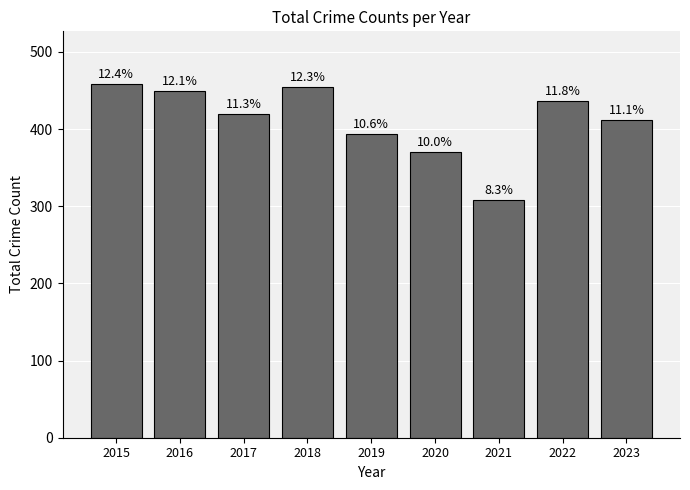

Count the number of data series in this chart.

1